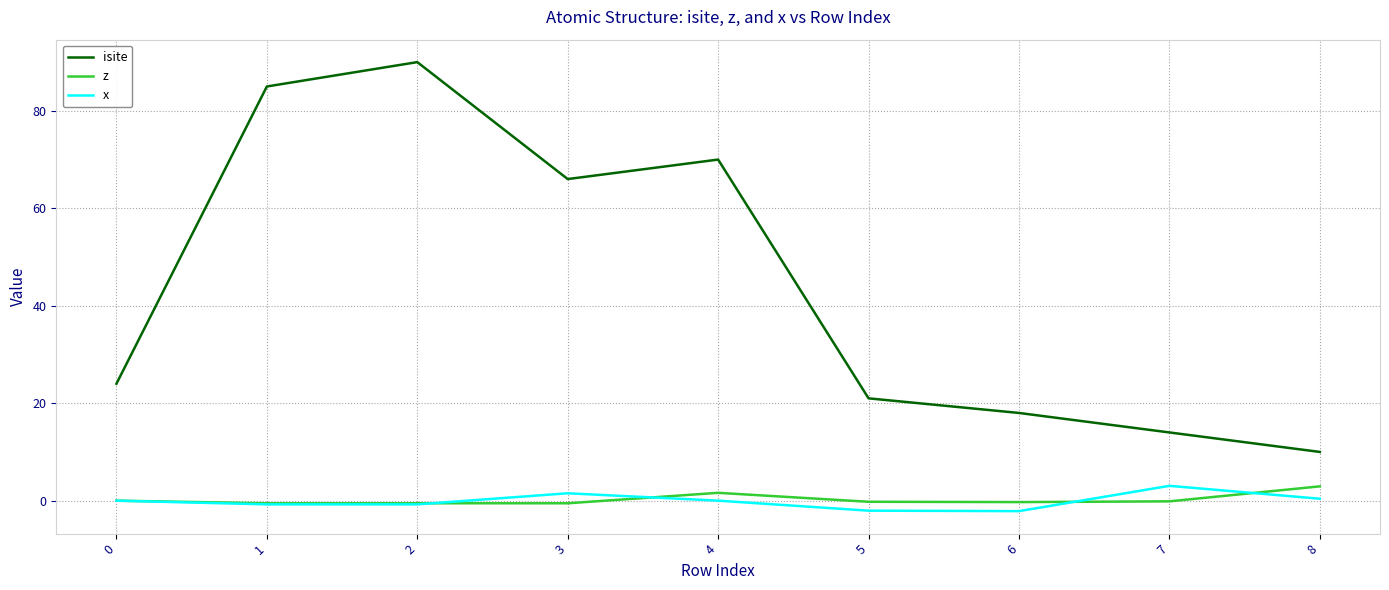

At which category is the sum across all series the highest?

2